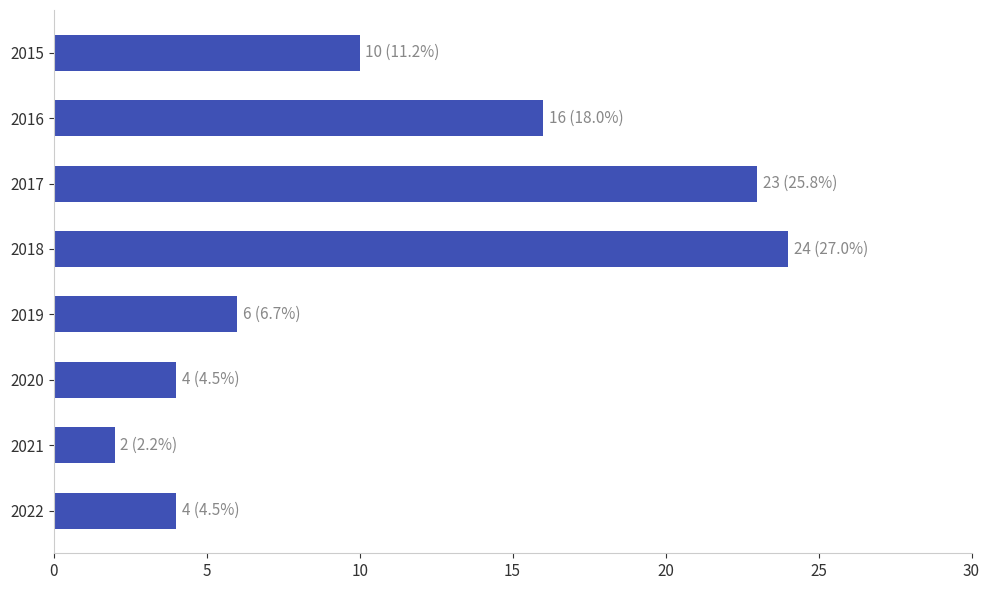

What is the value of the 3rd bar from the top?

23